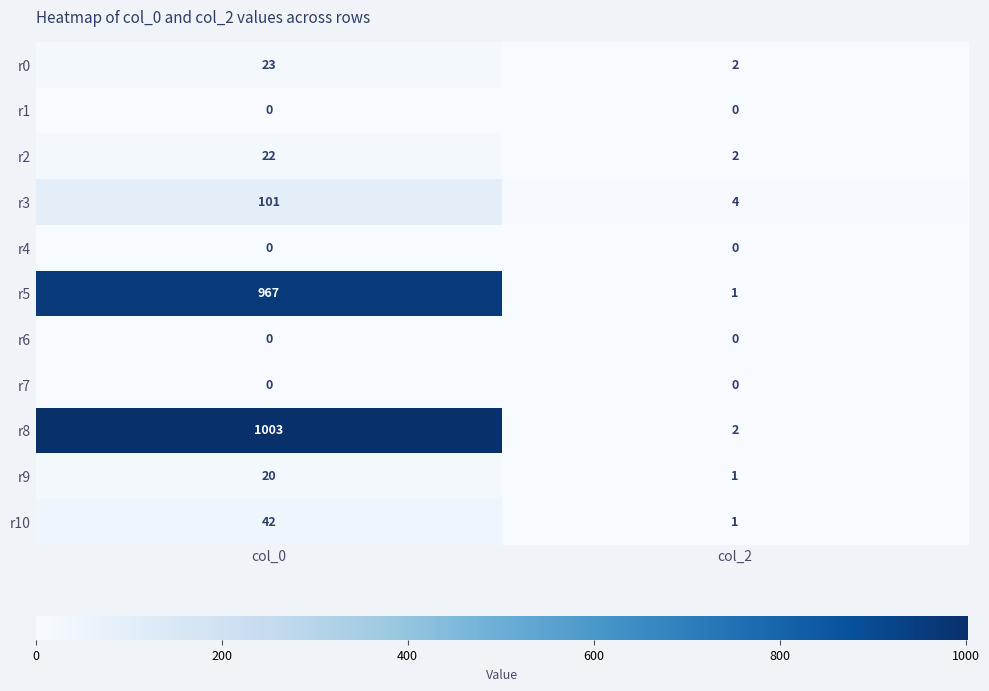

Read the r3 value at col_0, to the nearest 5.

100